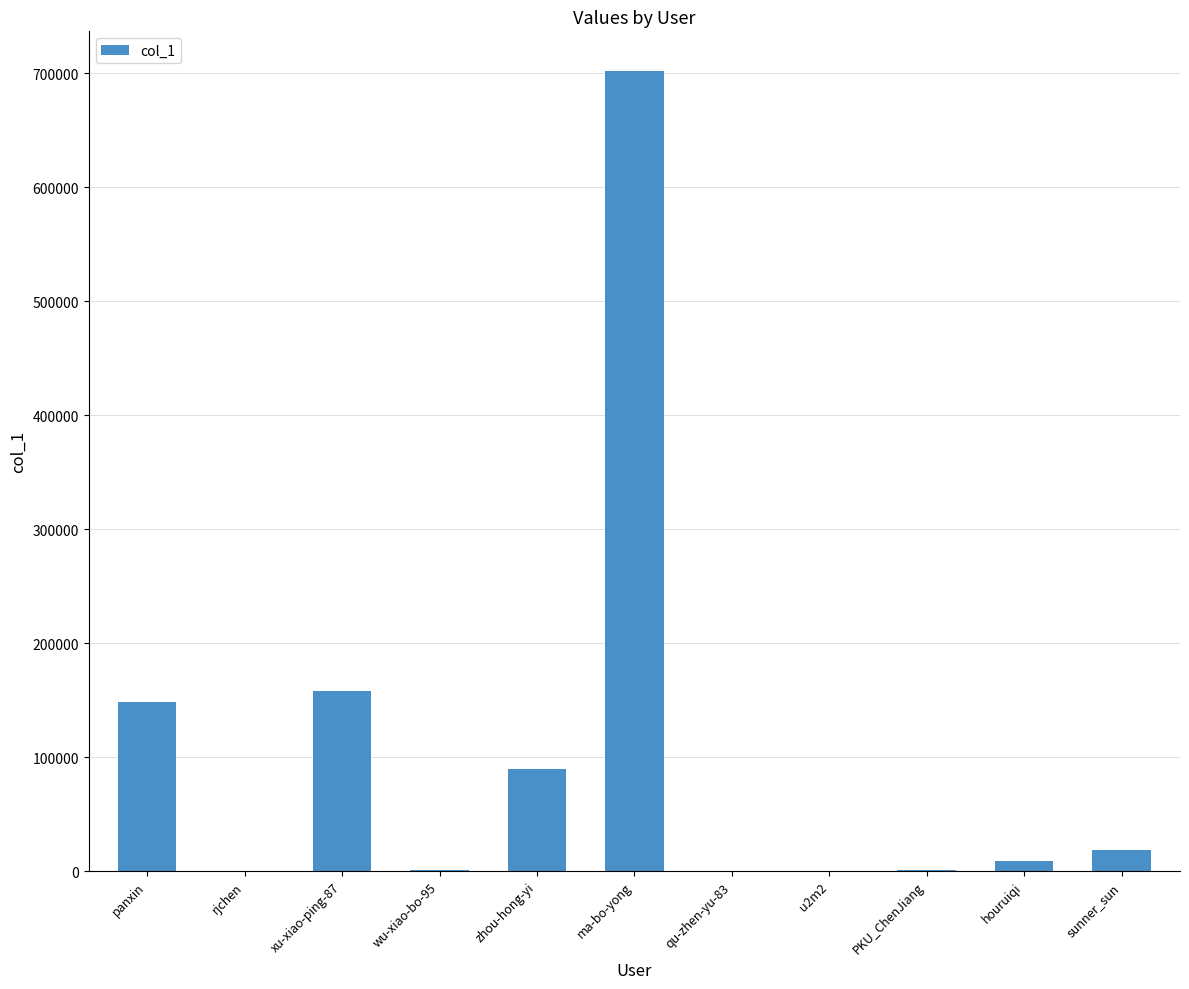

What is the change in value from wu-xiao-bo-95 to ma-bo-yong?

+700795